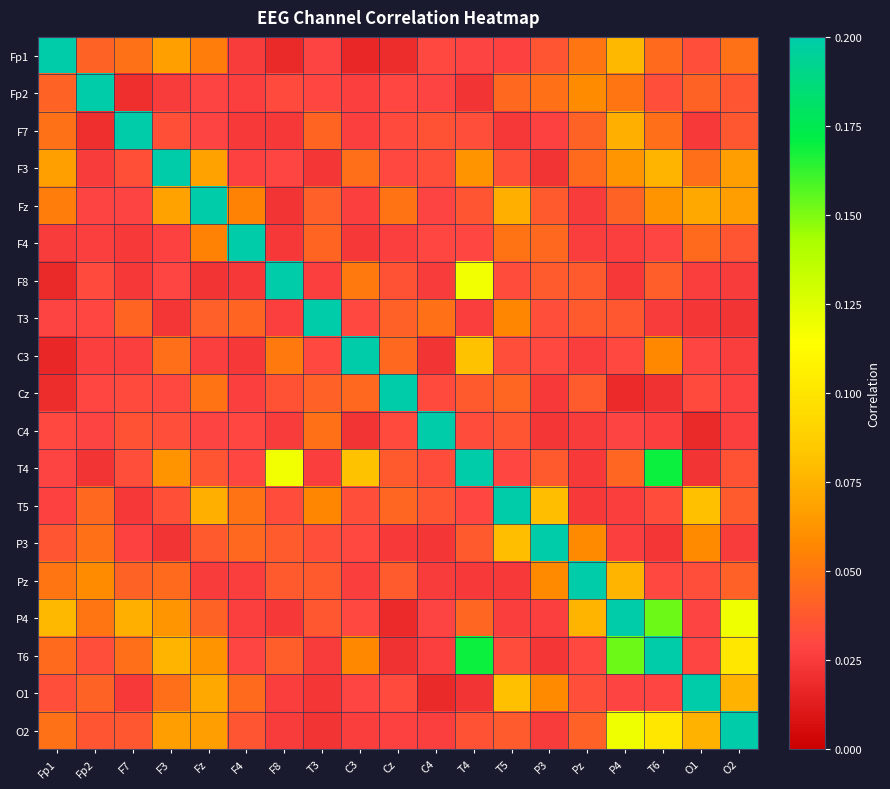

At how many categories does at least one series exceed 0?

19